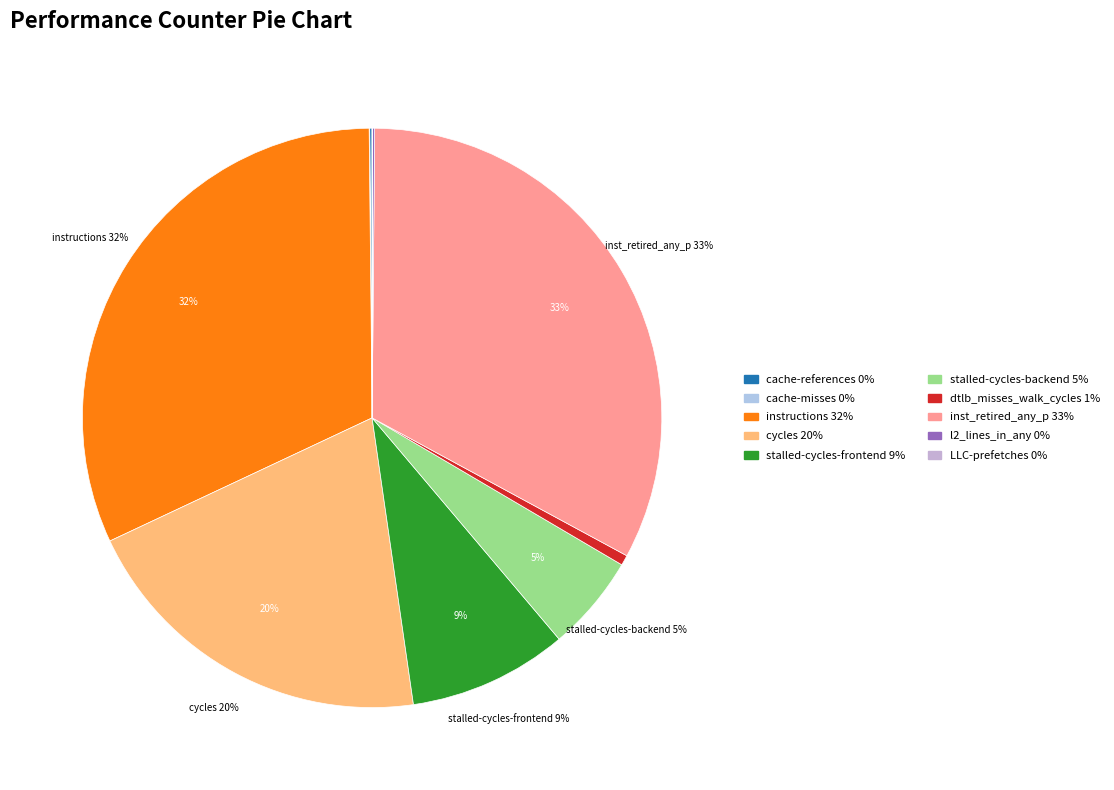

To the nearest percent, what is the average slice percentage?

10%